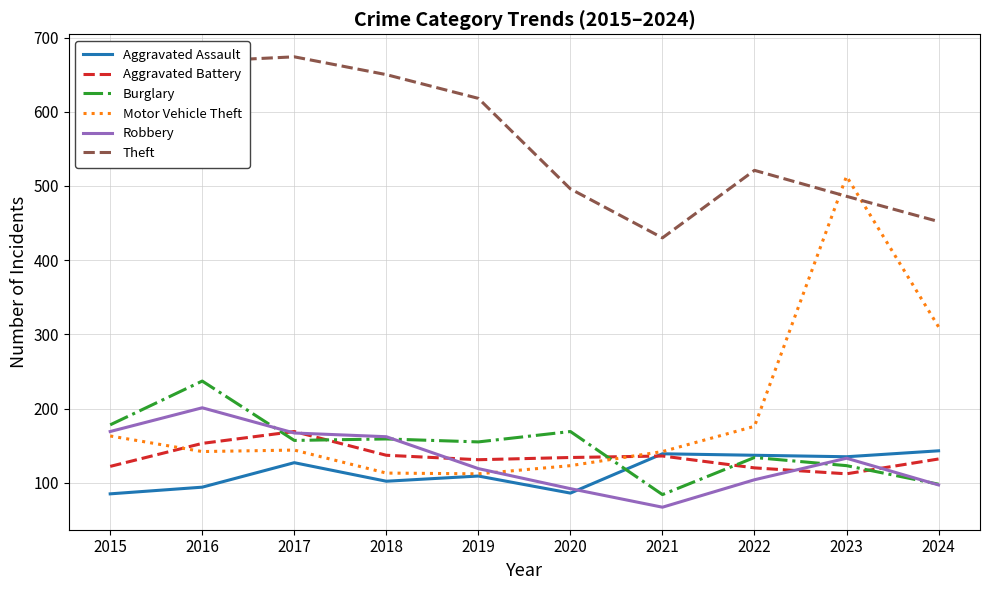

The Motor Vehicle Theft series shows 310 at 2024. True or false?

True